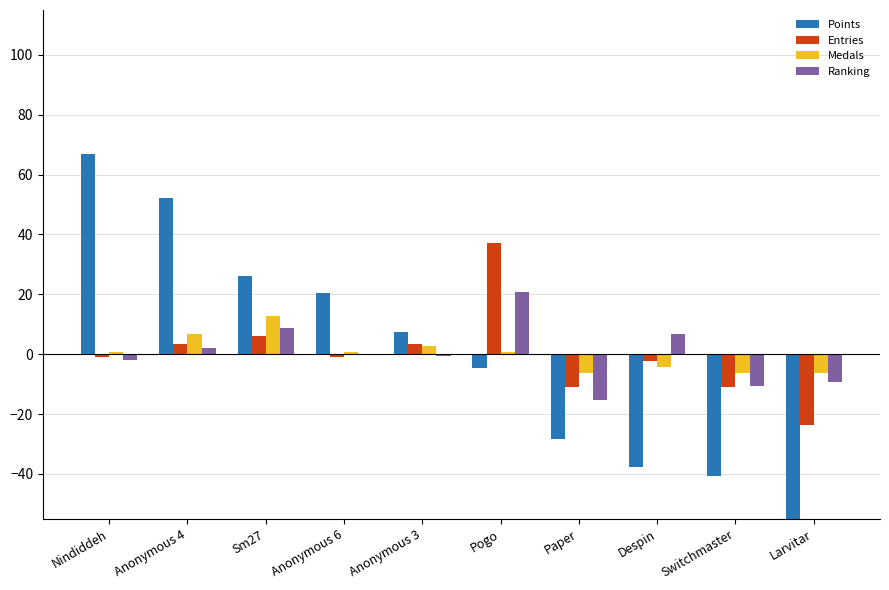

Between Nindiddeh and Sm27, which is larger?

Nindiddeh